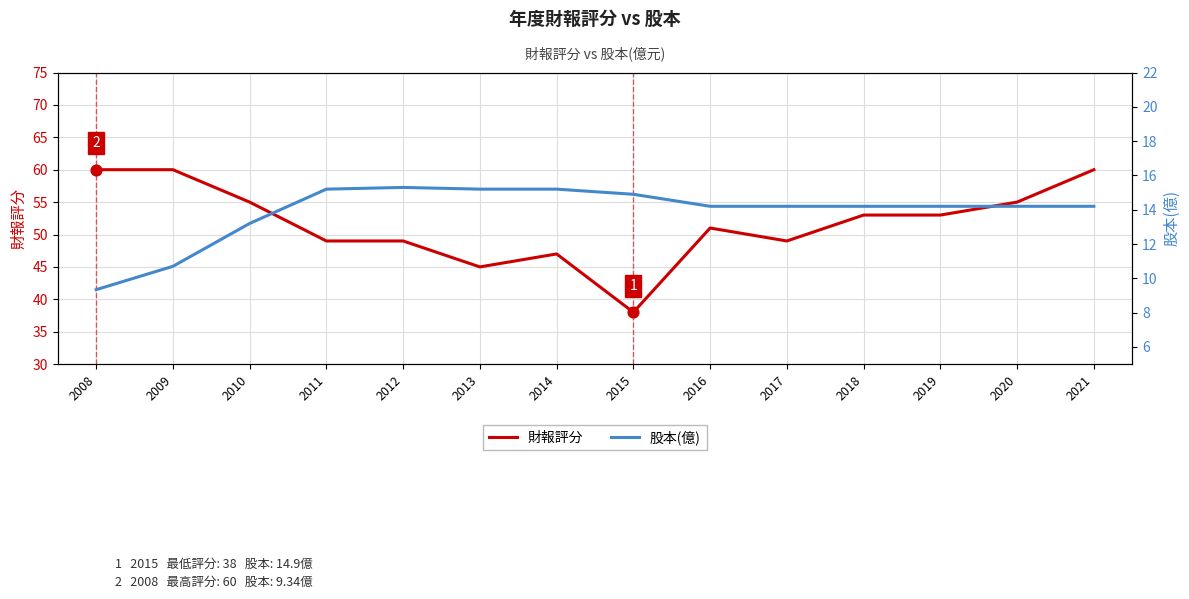

Which series has the largest total across all categories?

財報評分